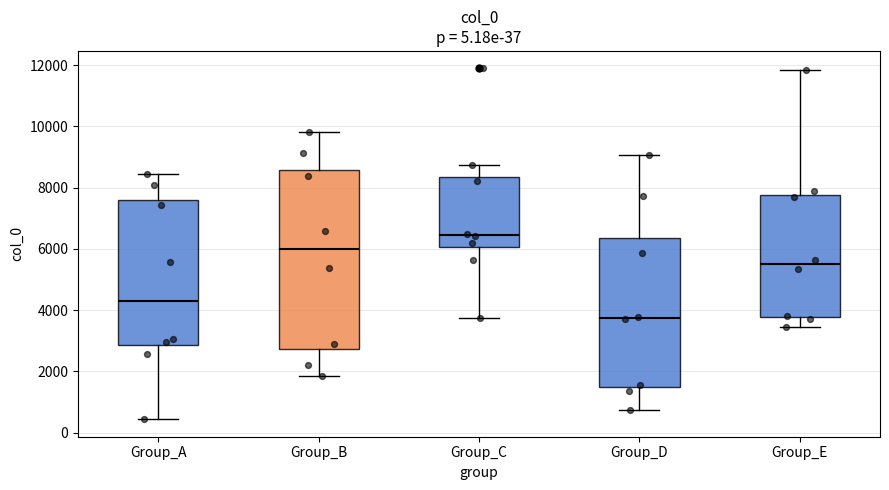

Which box's median line is the highest?

Group_C